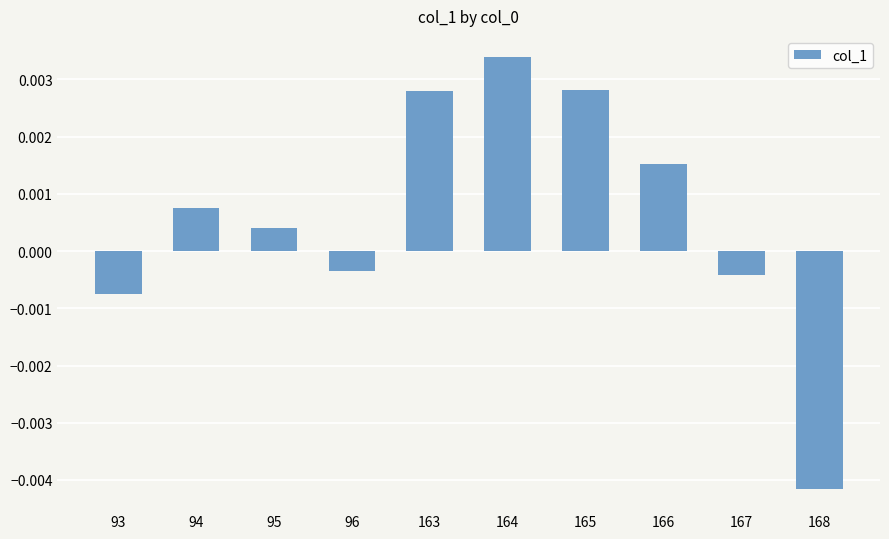

Does the chart contain any negative values?

Yes